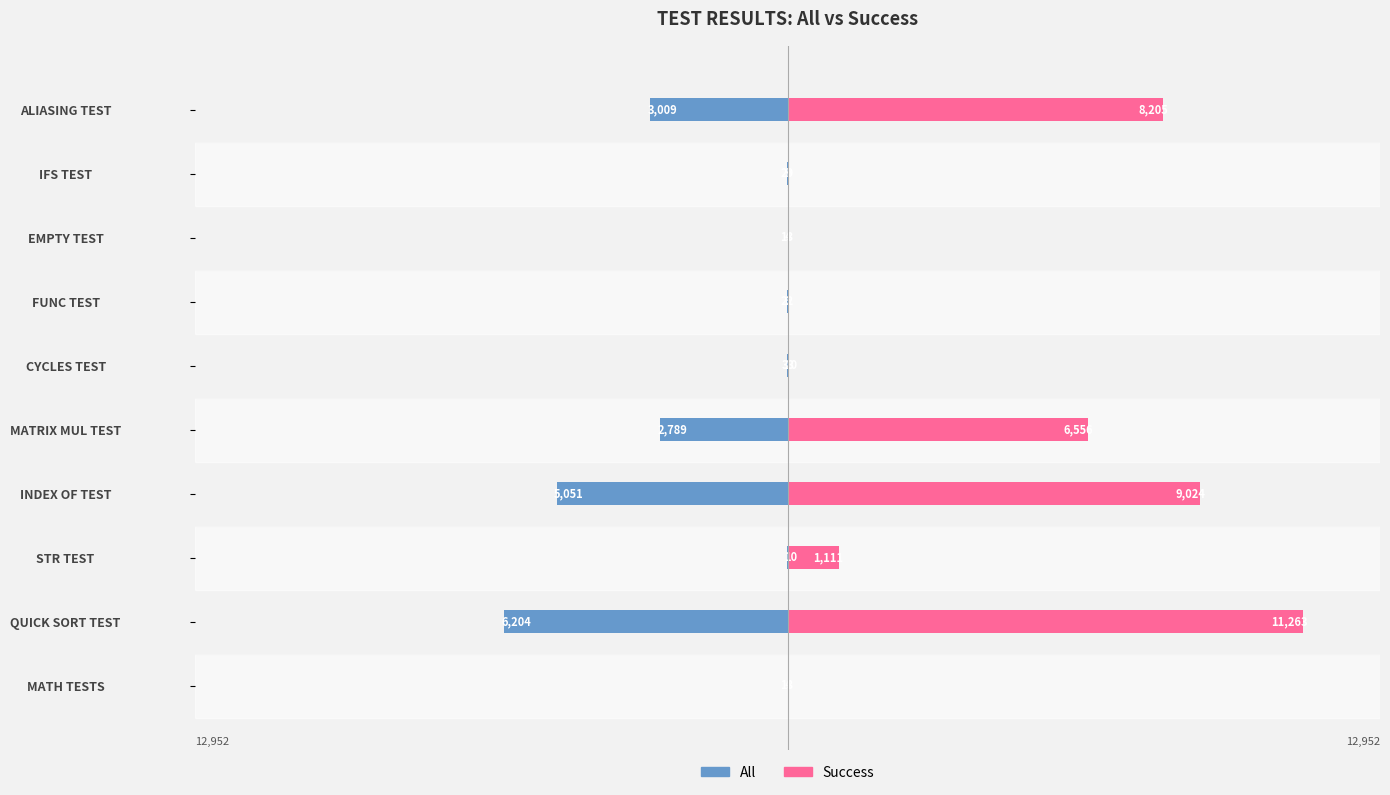

Rank the series by their average value, from highest to lowest.

Success, All